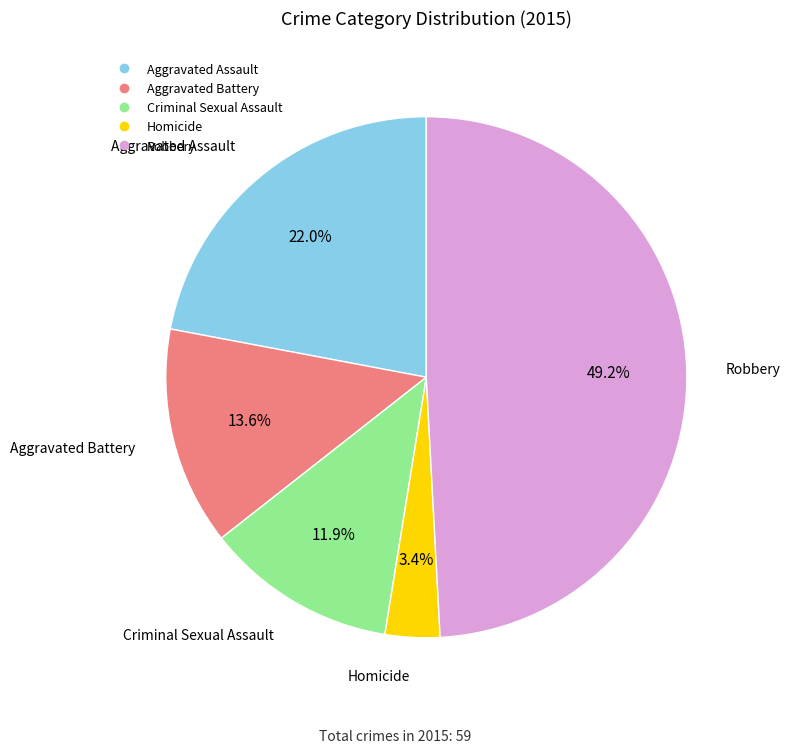

Rank the categories by value from lowest to highest.

Homicide, Criminal Sexual Assault, Aggravated Battery, Aggravated Assault, Robbery